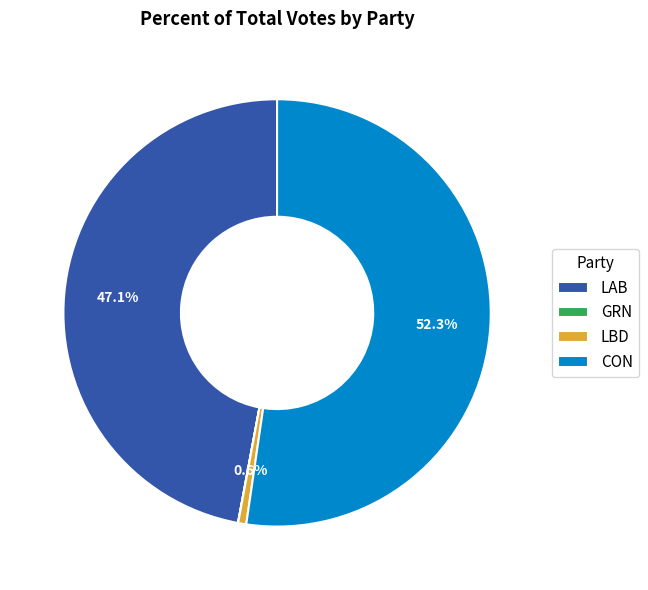

What percentage do CON and LAB together represent?

99.4%